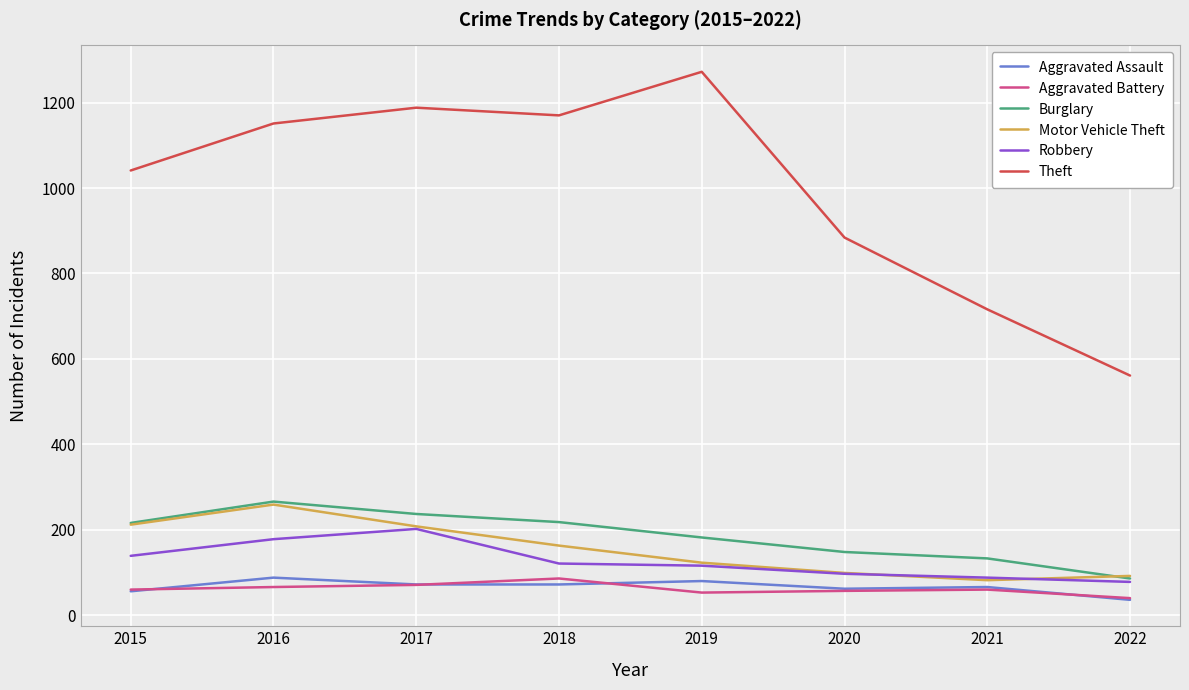

In Motor Vehicle Theft, how many points are higher than both neighbors (excluding endpoints)?

1